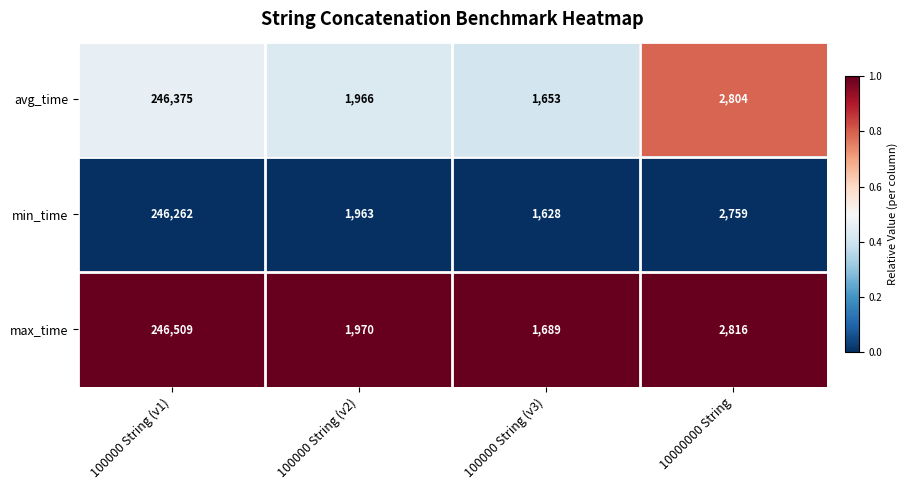

What is the total value across all series at 10000000 String?

8379